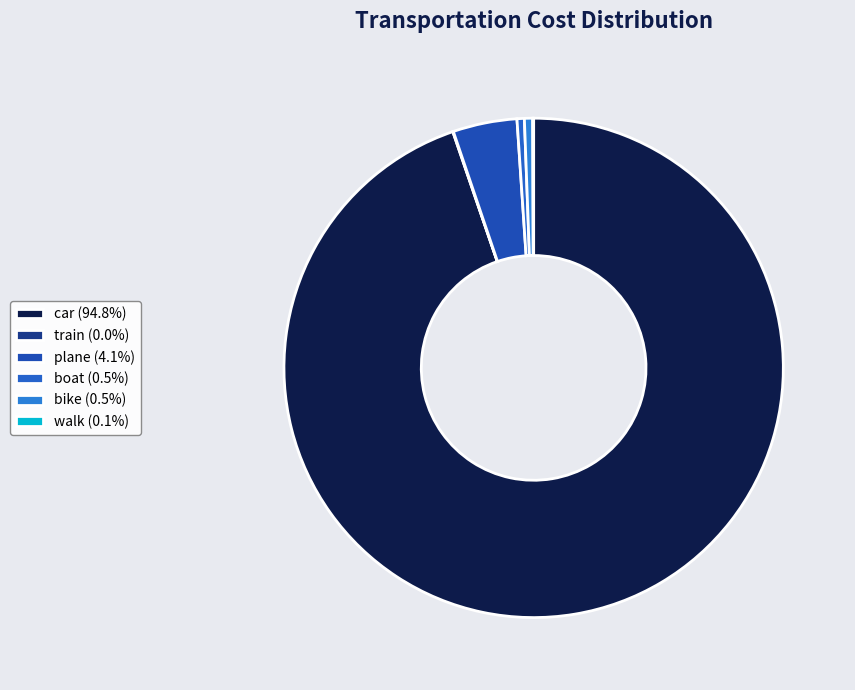

The car slice represents 84% of the pie. True or false?

False